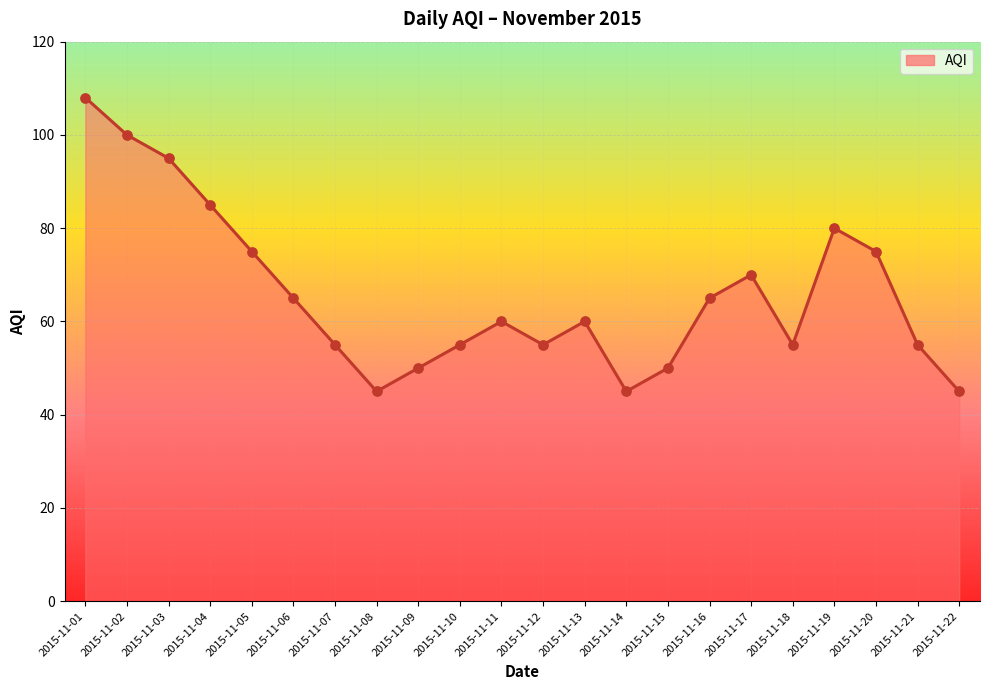

What is the change in value from 2015-11-04 to 2015-11-09?

-35